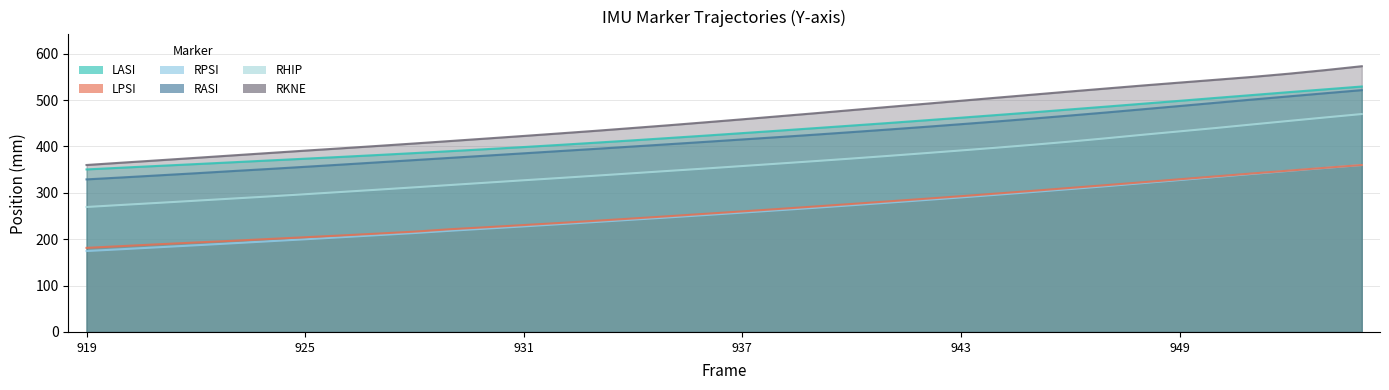

What is the value of the RASI_Y point at the 17th from the left?

404.9